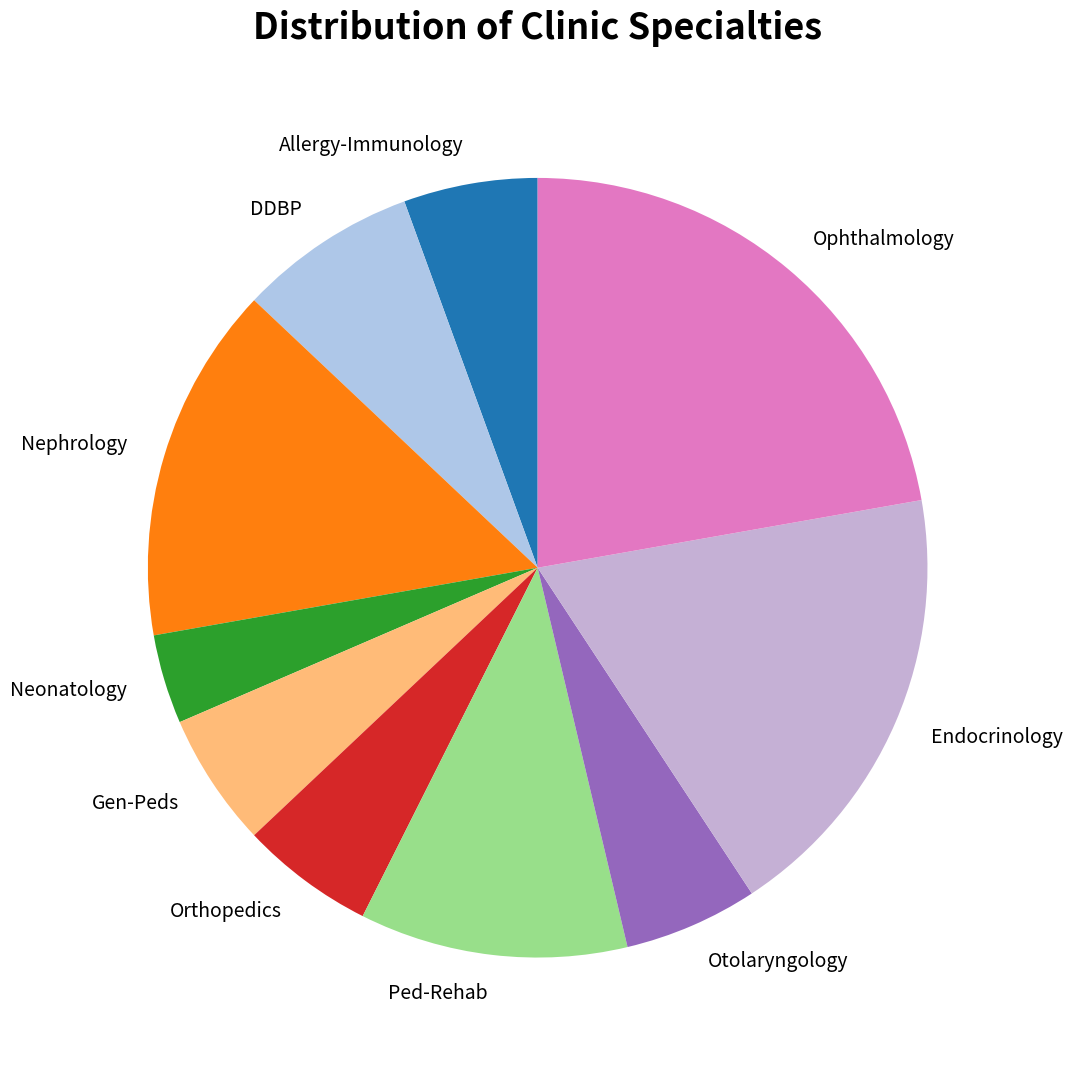

Does any single category account for the majority?

No